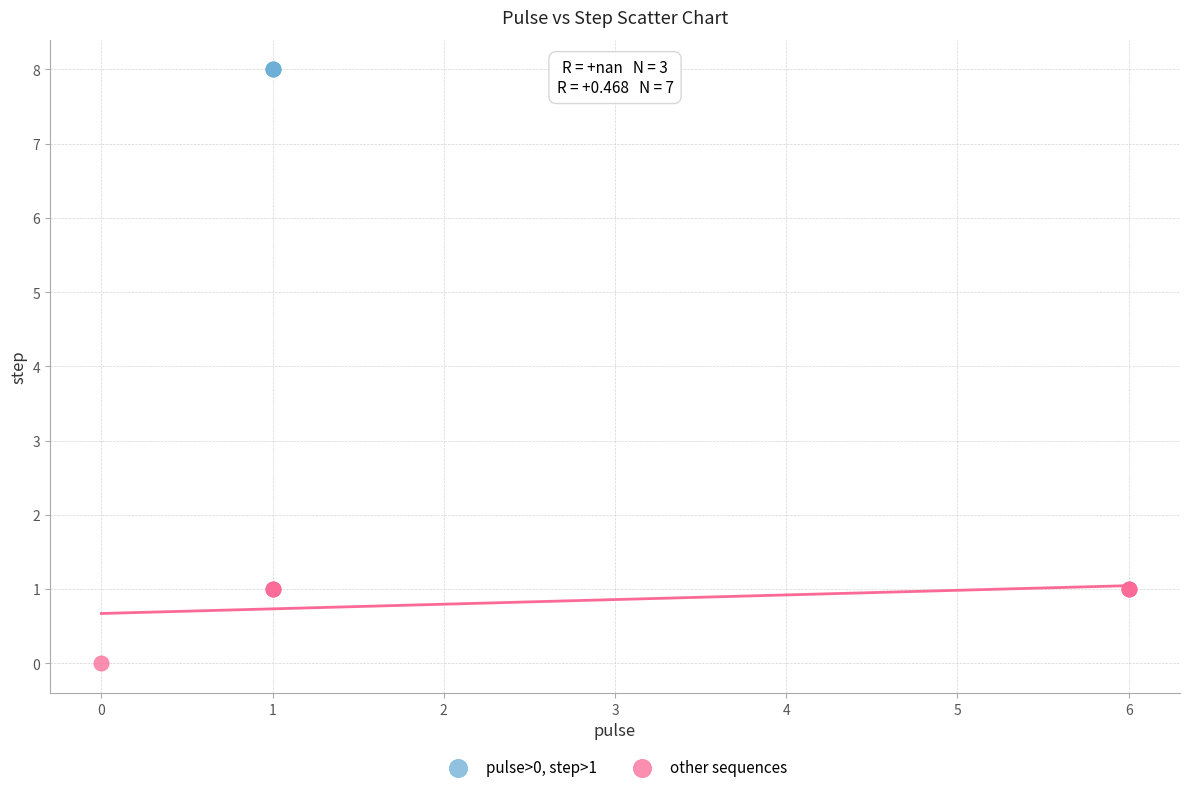

Which series reaches the maximum Y coordinate?

pulse>0, step>1